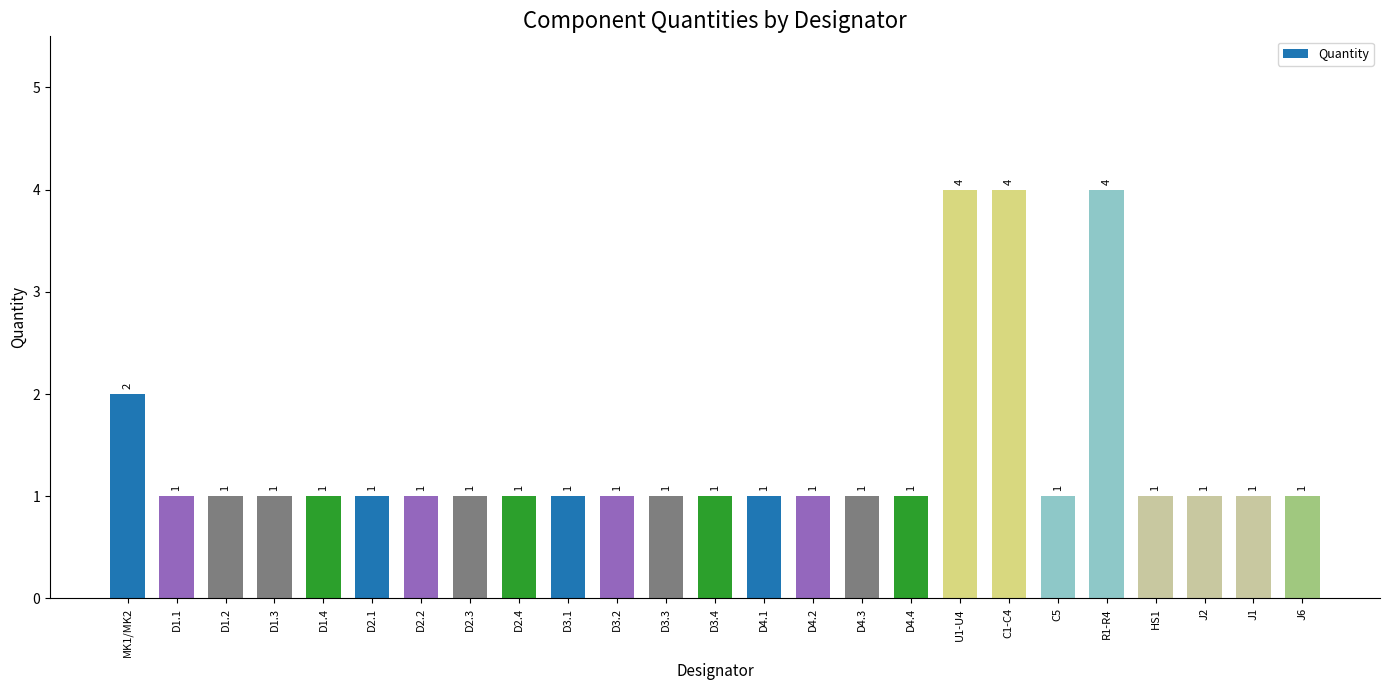

Is it true that the value at R1-R4 is 4?

True